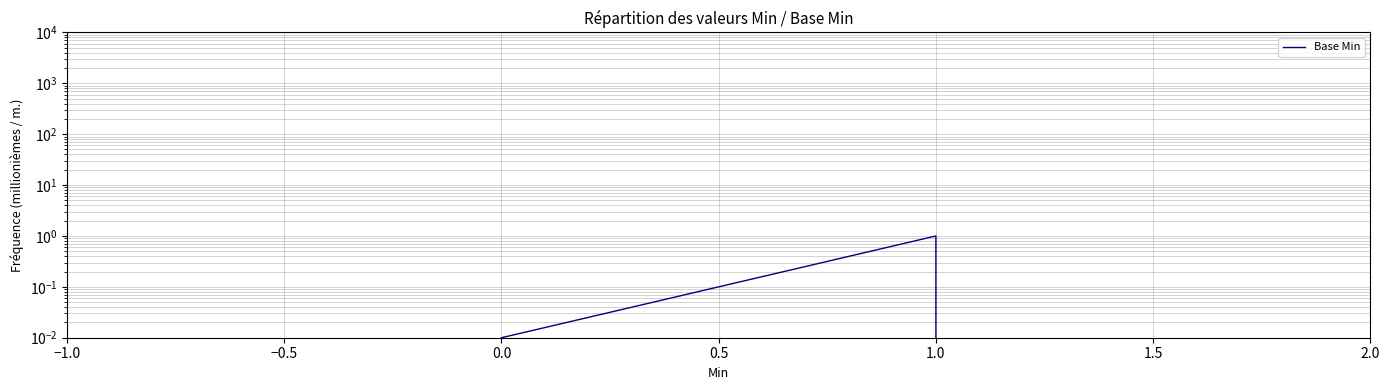

Is it true that the value at 1.0 is 1.6?

False